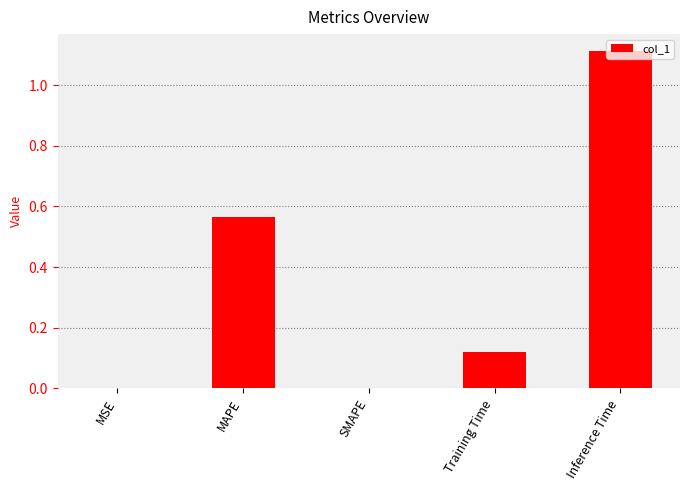

The value at Training Time is 0.2. True or false?

False